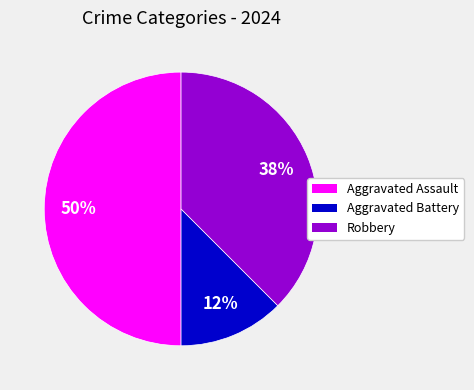

How many slices are in this pie chart?

3